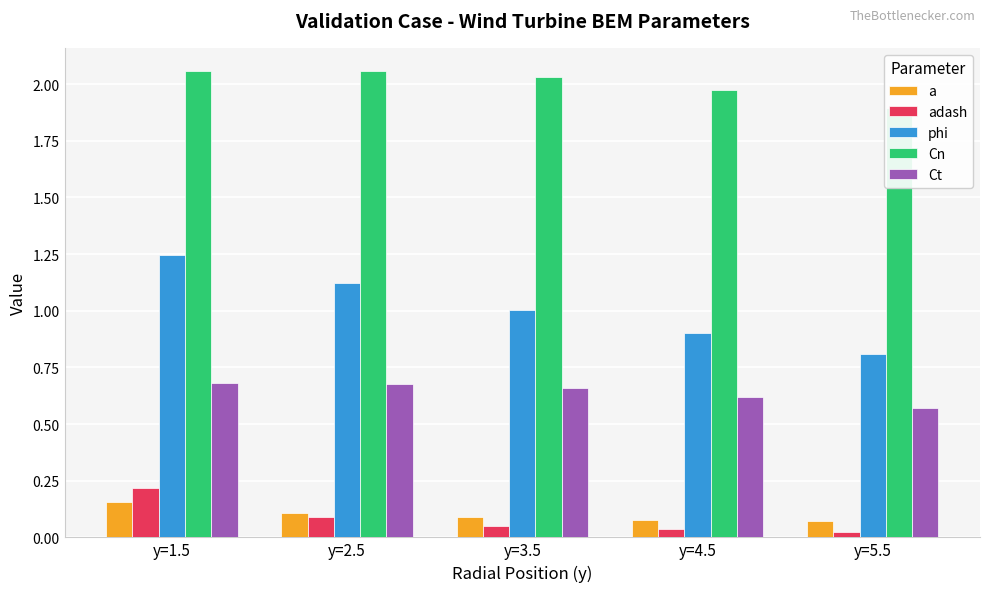

How many data points in Cn are above 2?

3